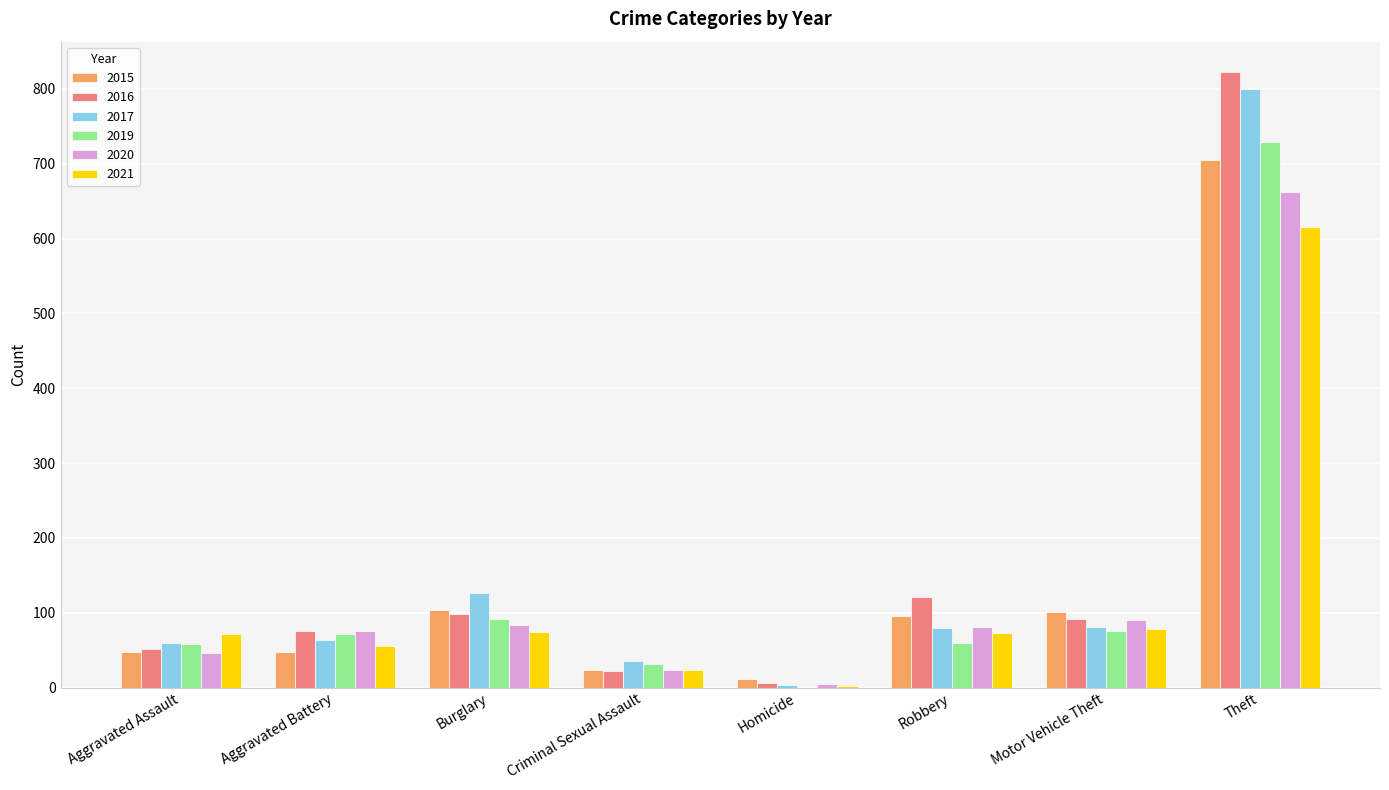

What is the total value across all series at Motor Vehicle Theft?

517